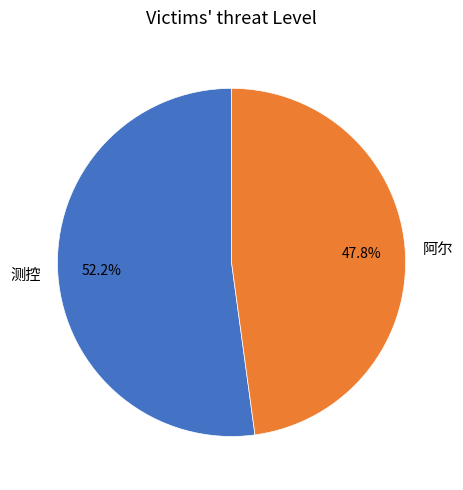

Approximately how many times larger is the value at 测控 compared to 阿尔?

1.1